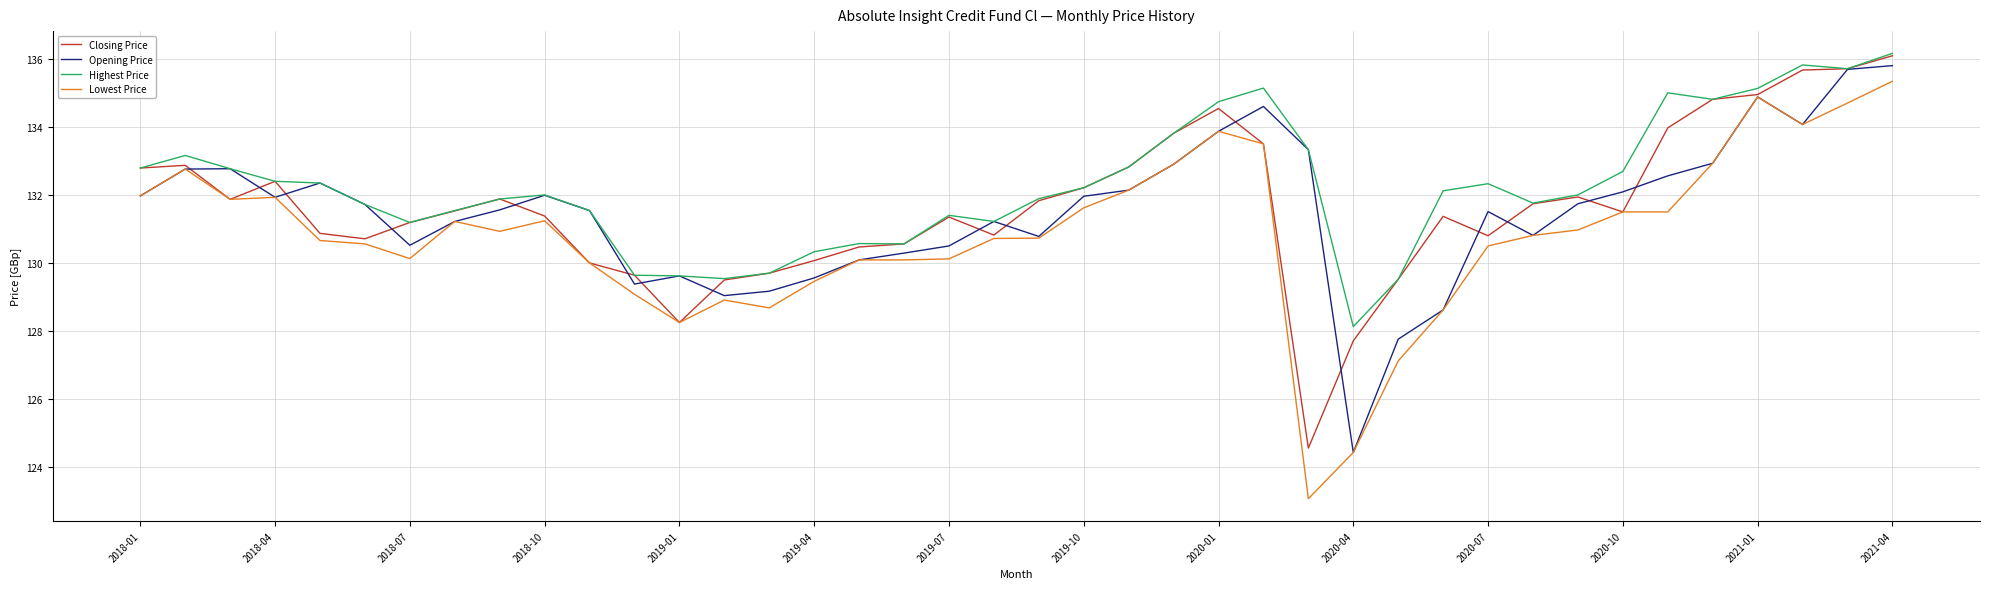

Which series has the largest total across all categories?

Highest Price